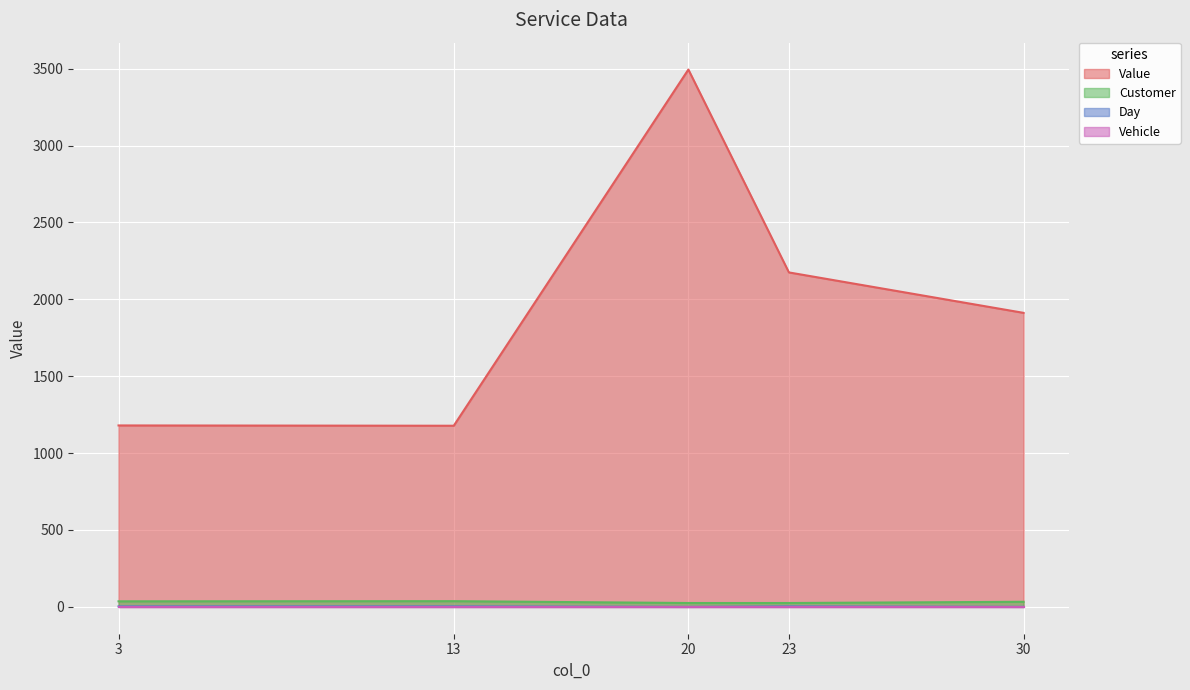

The value of Value at 30 is 1911.8. True or false?

True